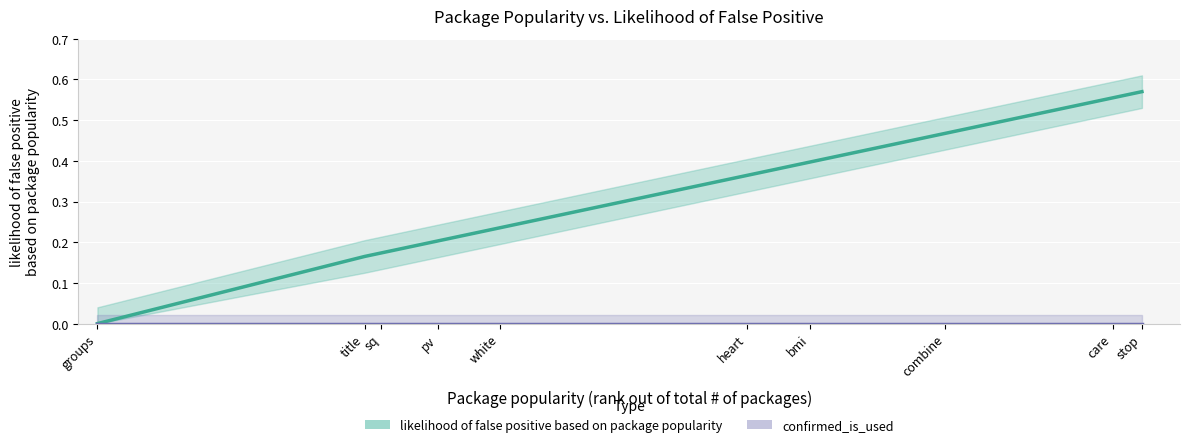

What position from the right is groups?

10